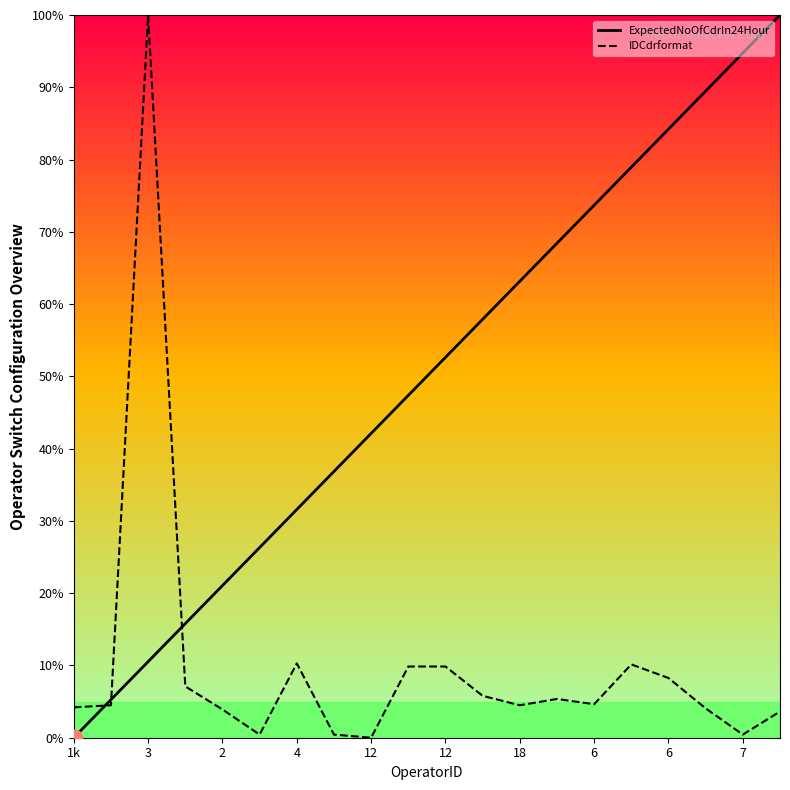

What are all the series names shown in the legend?

ExpectedNoOfCdrIn24Hour, IDCdrformat